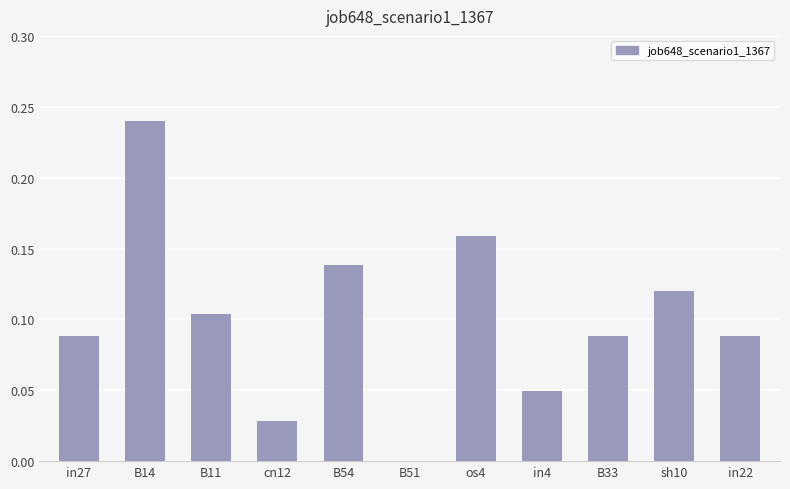

True or false: the data shows 0.0 at in4.

True